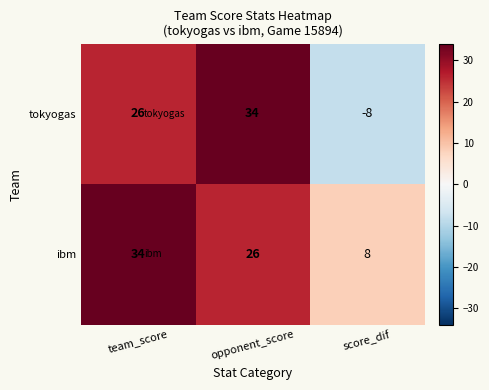

Reading right to left, what are all the values shown in this chart?

tokyogas: -8	34	26
ibm: 8	26	34